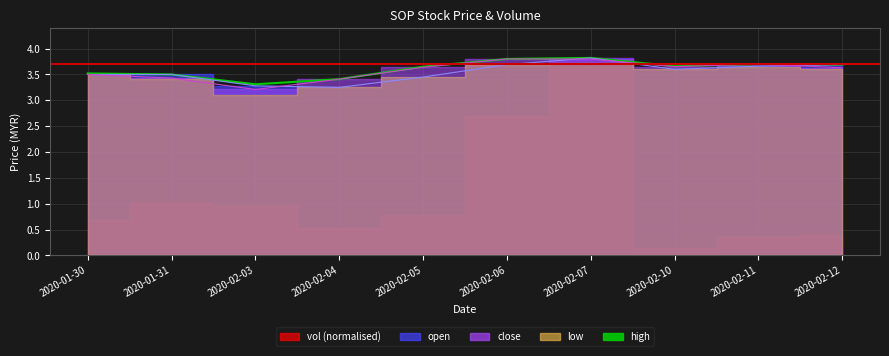

Rank the categories by value from highest to lowest.

2020-02-07, 2020-02-06, 2020-02-11, 2020-02-12, 2020-02-10, 2020-02-05, 2020-01-30, 2020-01-31, 2020-02-04, 2020-02-03